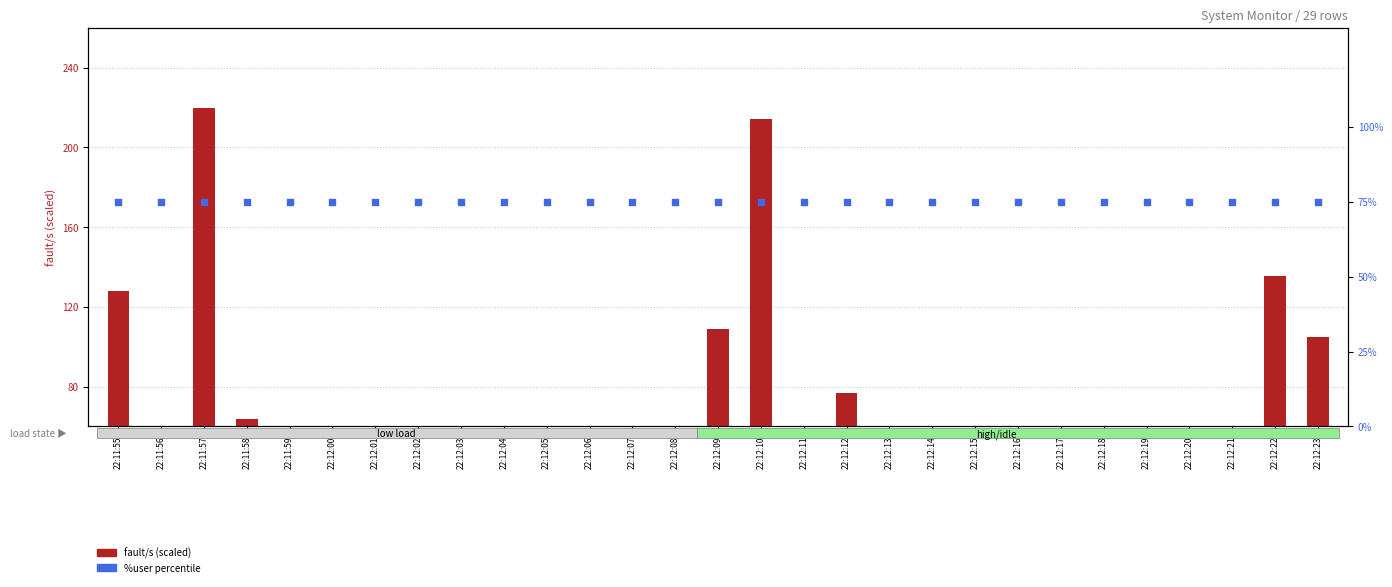

Which series reaches the minimum Y coordinate?

fault/s (scaled)